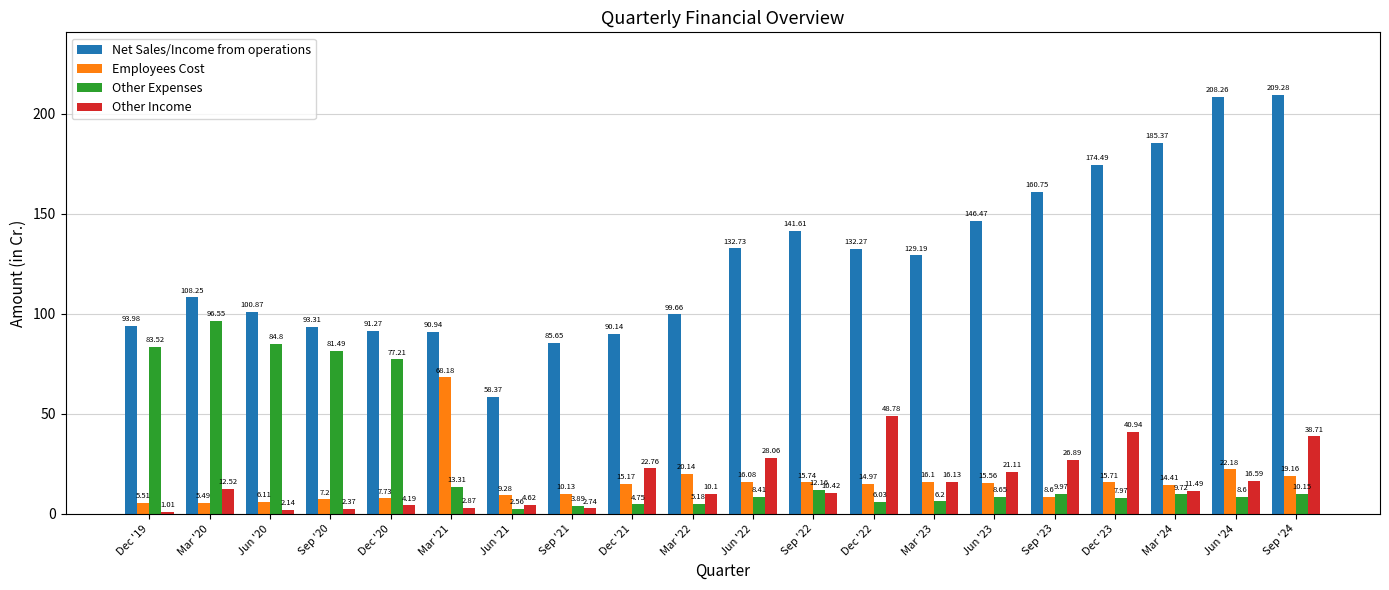

List the series in order of their peak value, highest first.

Net Sales/Income from operations, Other Expenses, Employees Cost, Other Income